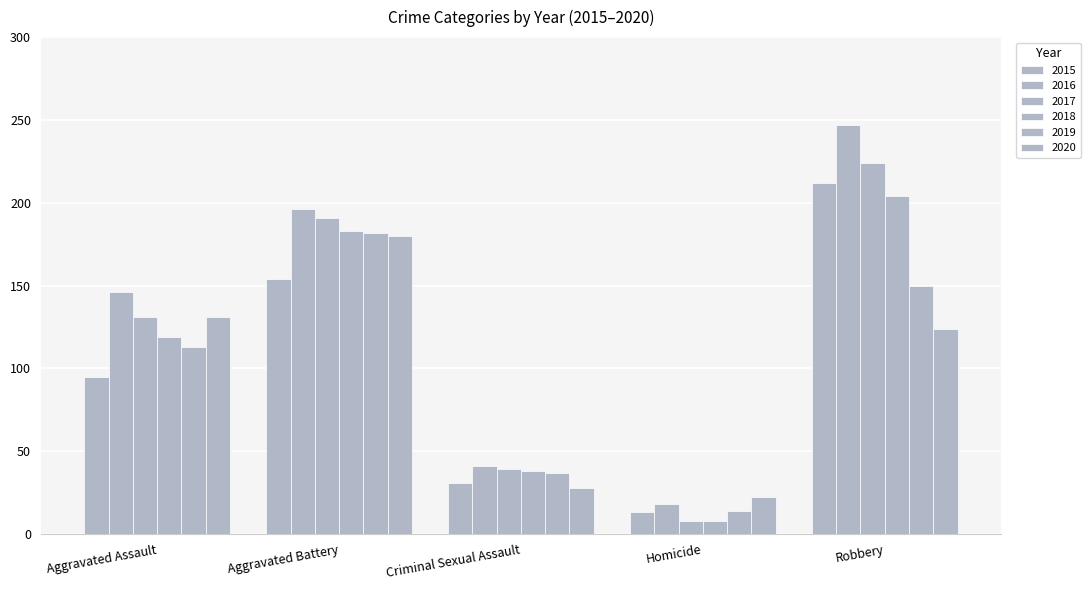

The 2015 series shows 154 at Aggravated Battery. True or false?

True